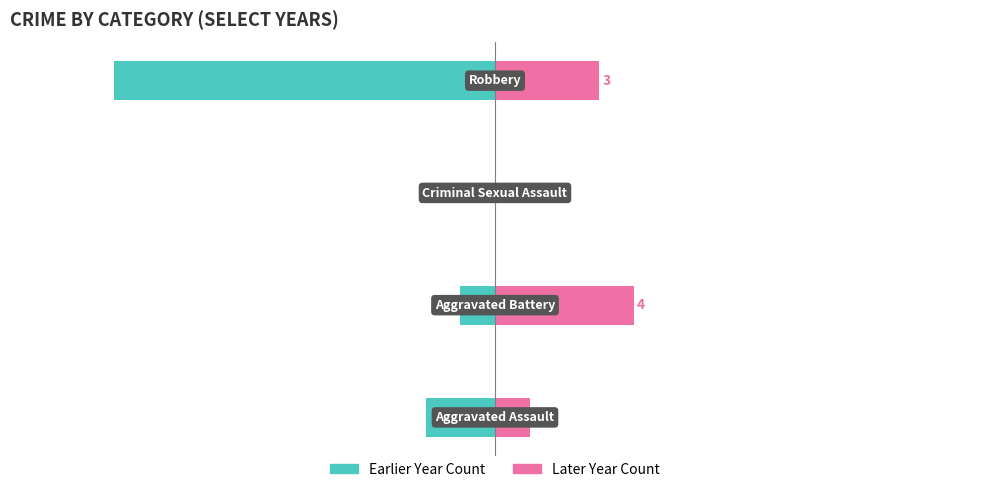

Reading right to left, list all the values displayed in this chart.

Left Year Count: 3=-11	2=0	1=-1	0=-2
Right Year Count: 3=3	2=0	1=4	0=1